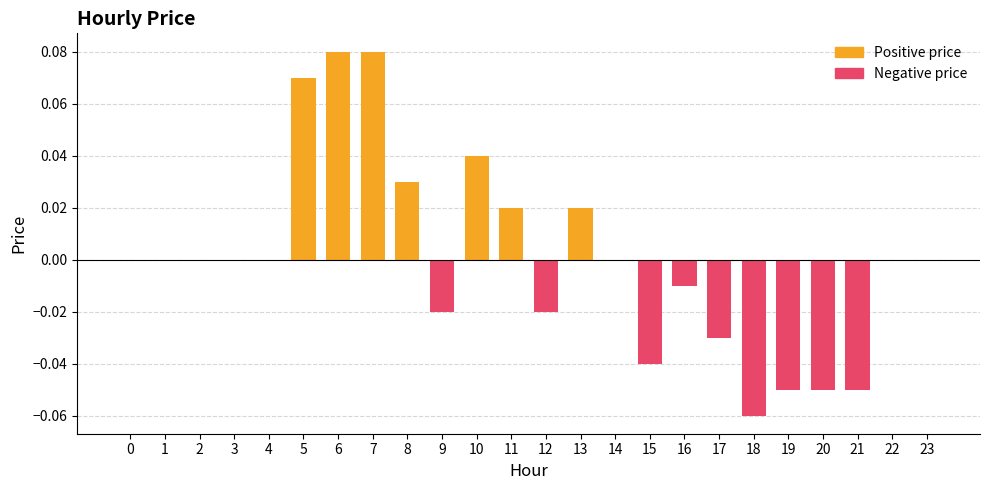

Which series has the largest total across all categories?

Positive price